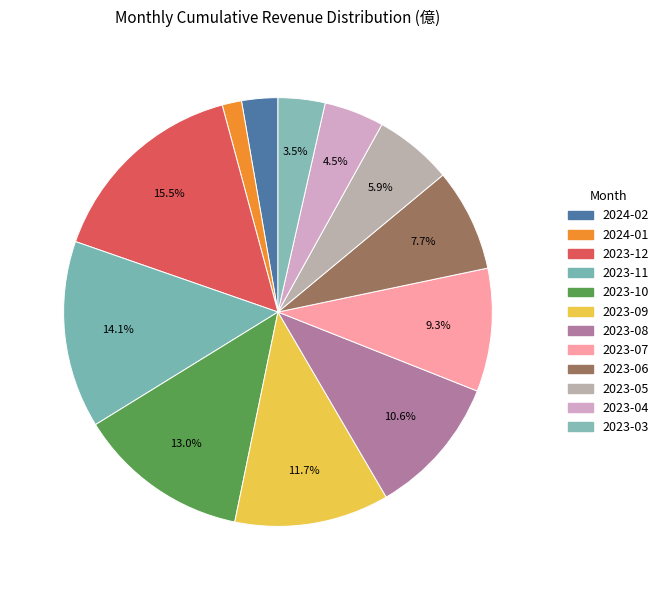

How many slices are in this pie chart?

12